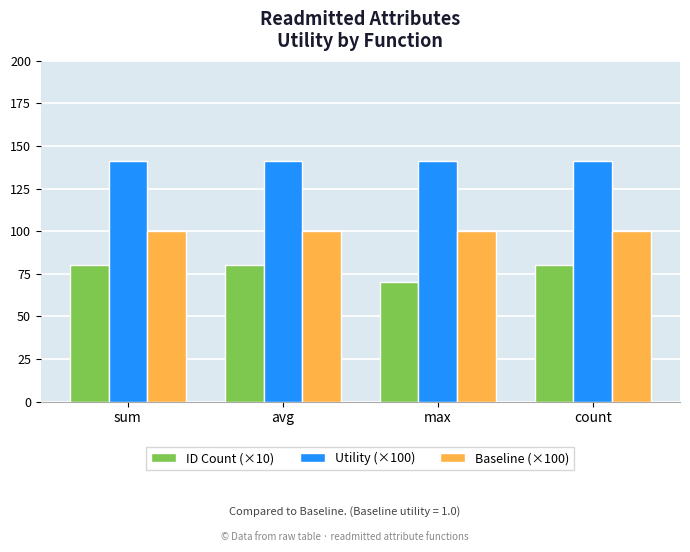

What is the lowest value of the Baseline (×100) series?

100.0